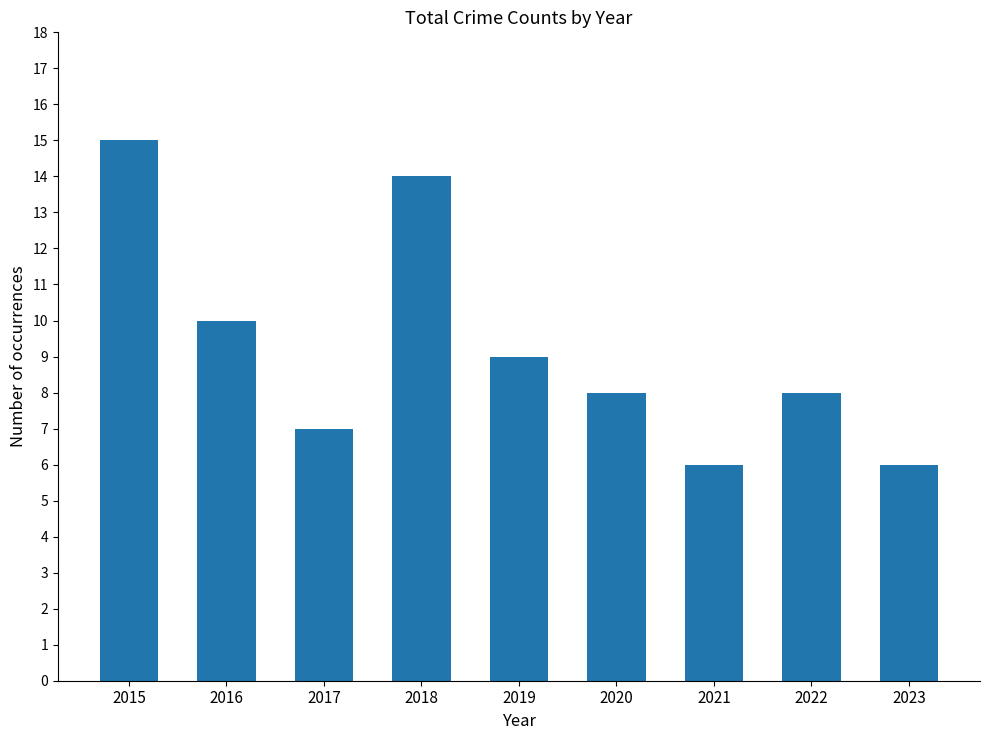

At which label does the data first exceed 8?

2015